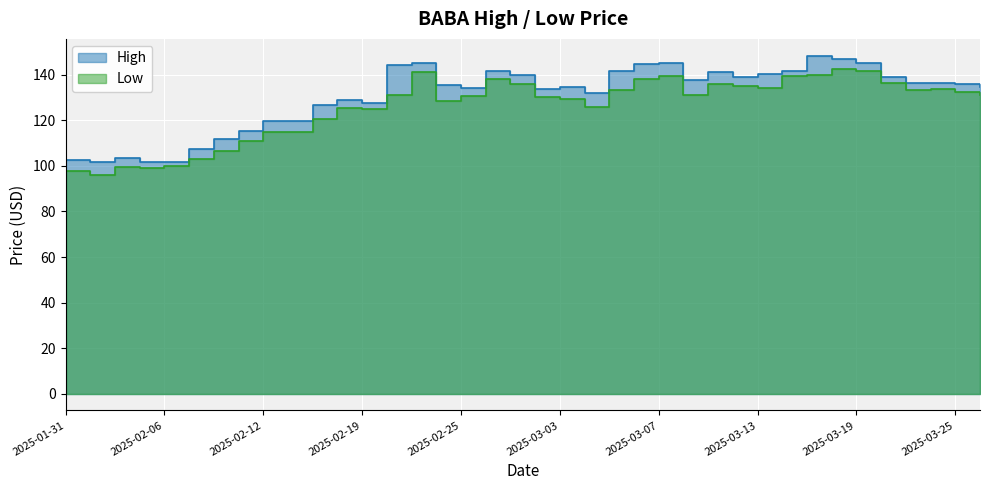

What value does the High series have at 2025-03-18?

146.9